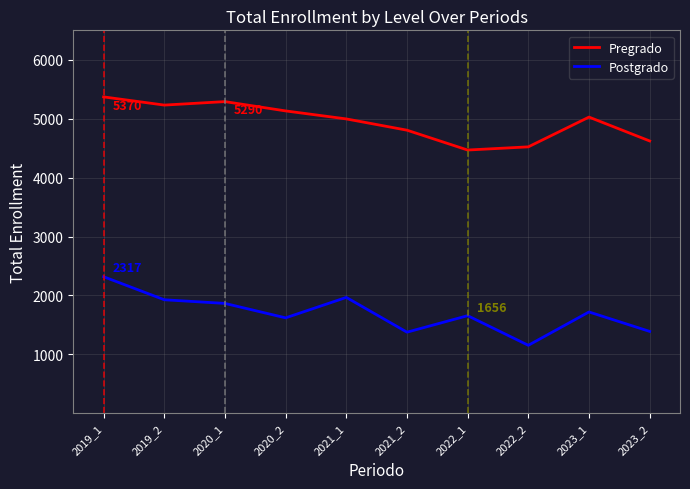

What is the difference between the Pregrado values at 2022_1 and 2021_1?

528